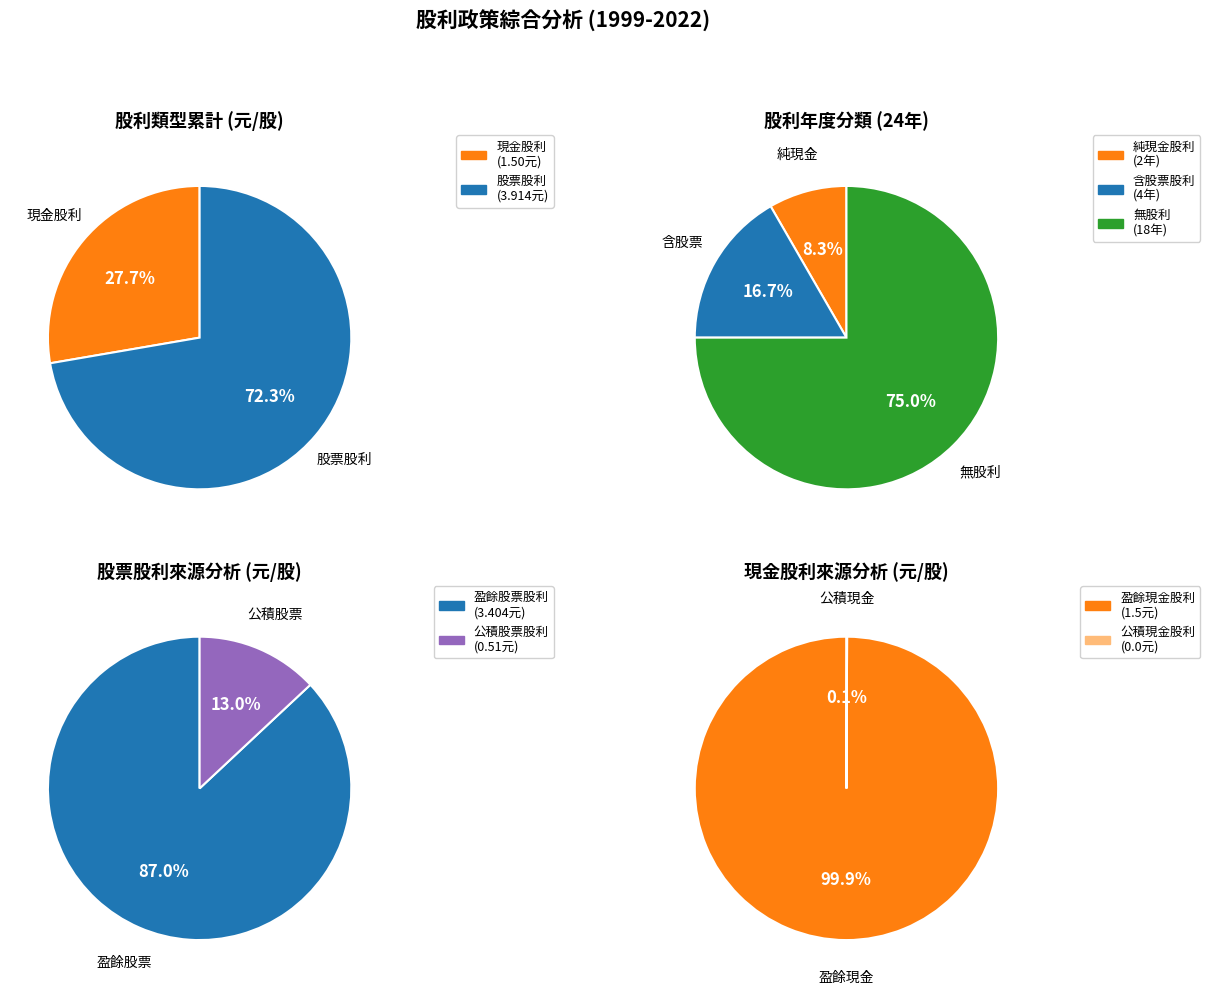

Is it true that 2015 is 1% of the pie?

False